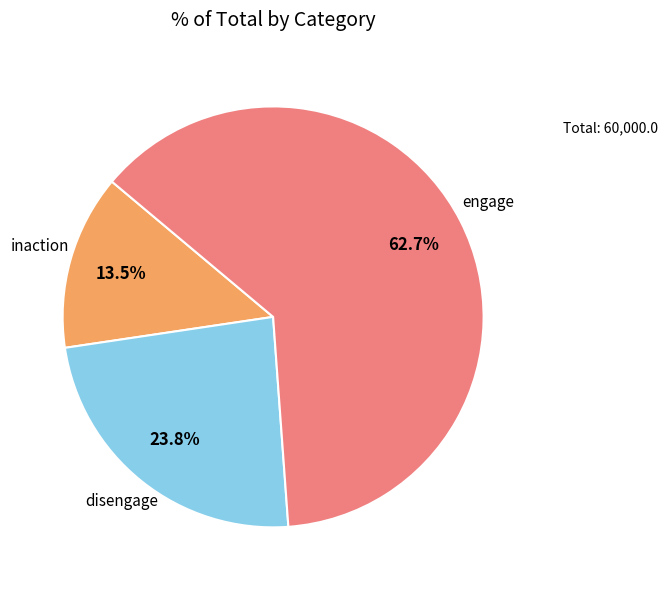

Which category accounts for the majority?

engage